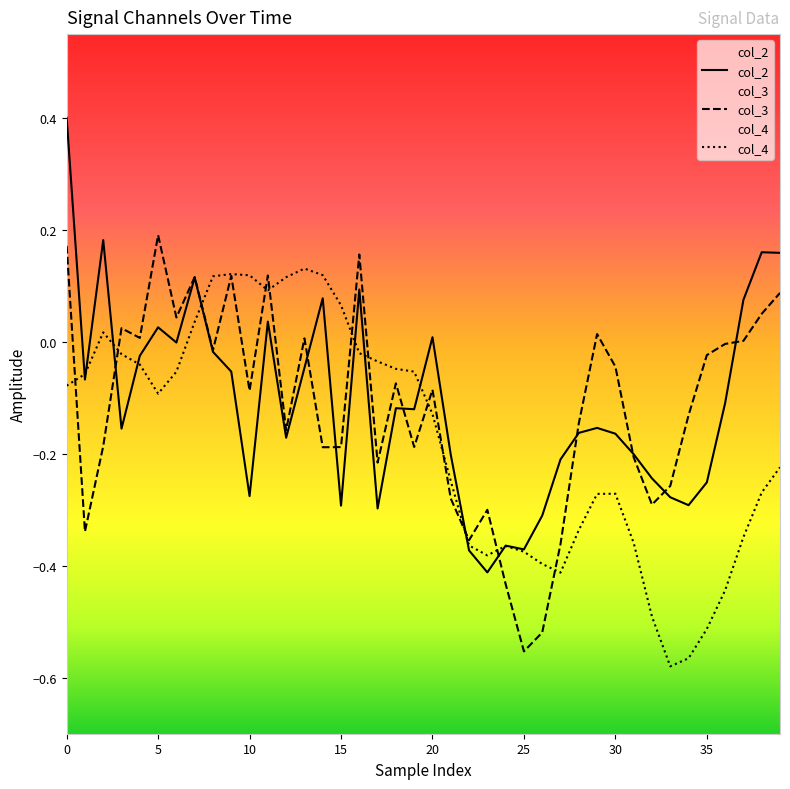

True or false: col_2 has more than 2 interior local peaks.

True